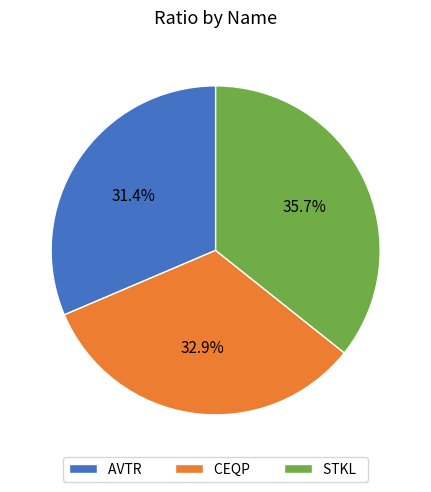

Which has a higher value, AVTR or CEQP?

CEQP